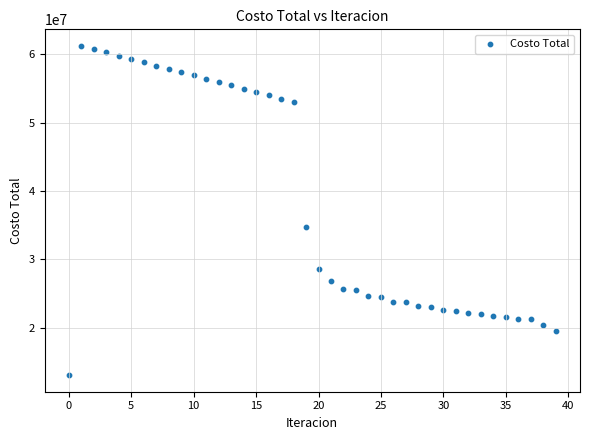

What Y value in the scatter plot is closest to 37133782?

34734830.5